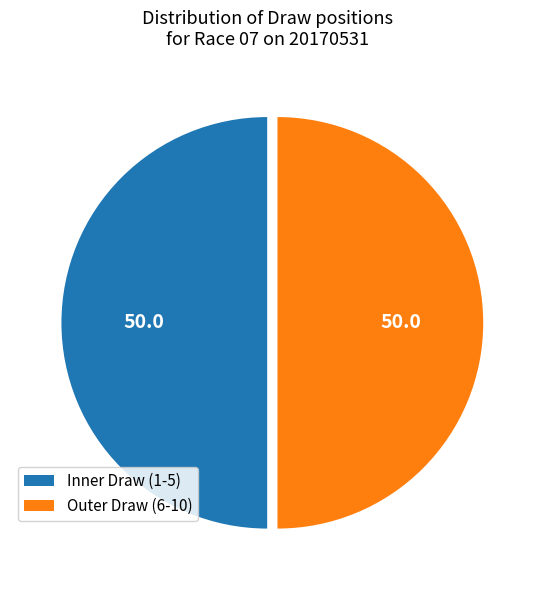

Is it true that Inner Draw (1-5) is 43% of the pie?

False